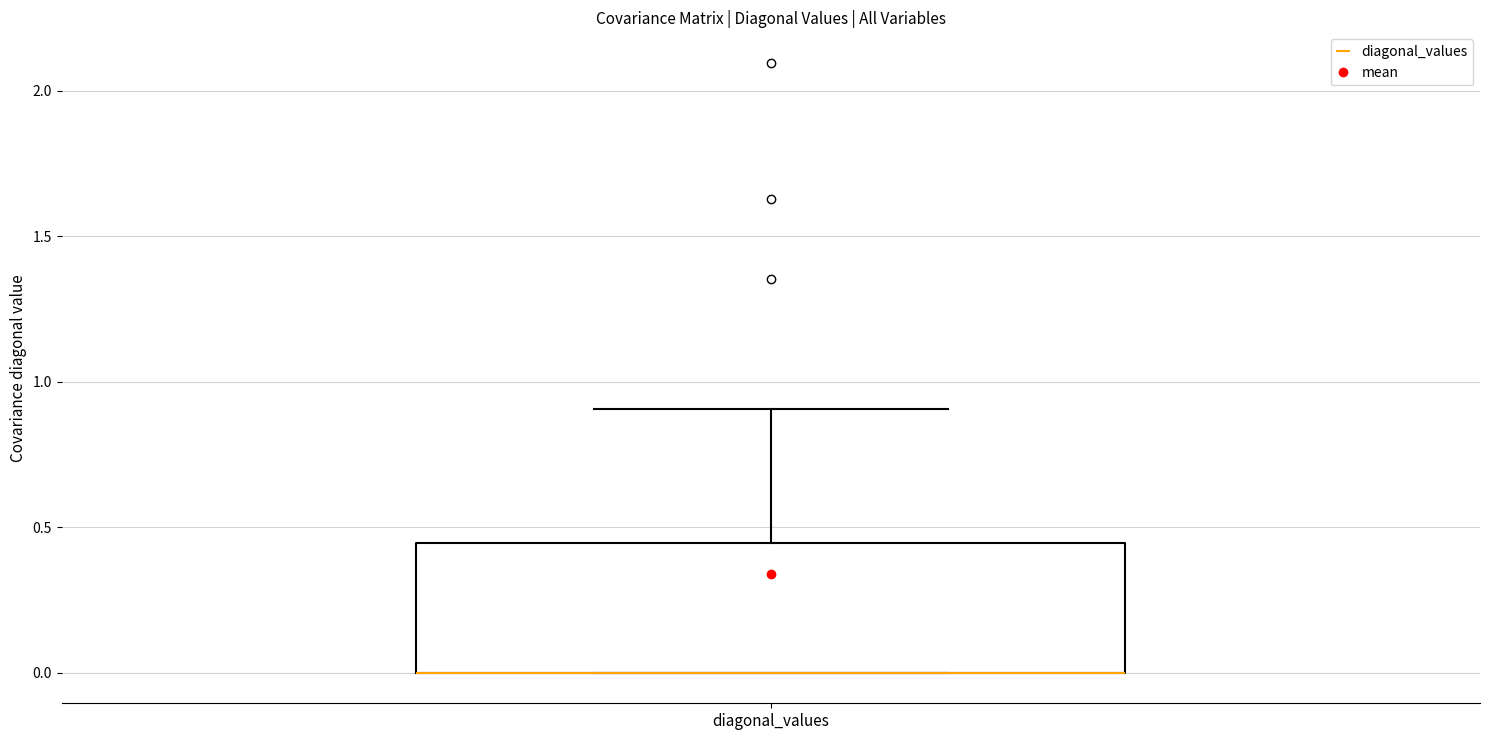

Where is the lower edge of the box for diagonal_values on the y-axis? The values are not printed on the chart, so give them approximately, as read against the axis.

0.00